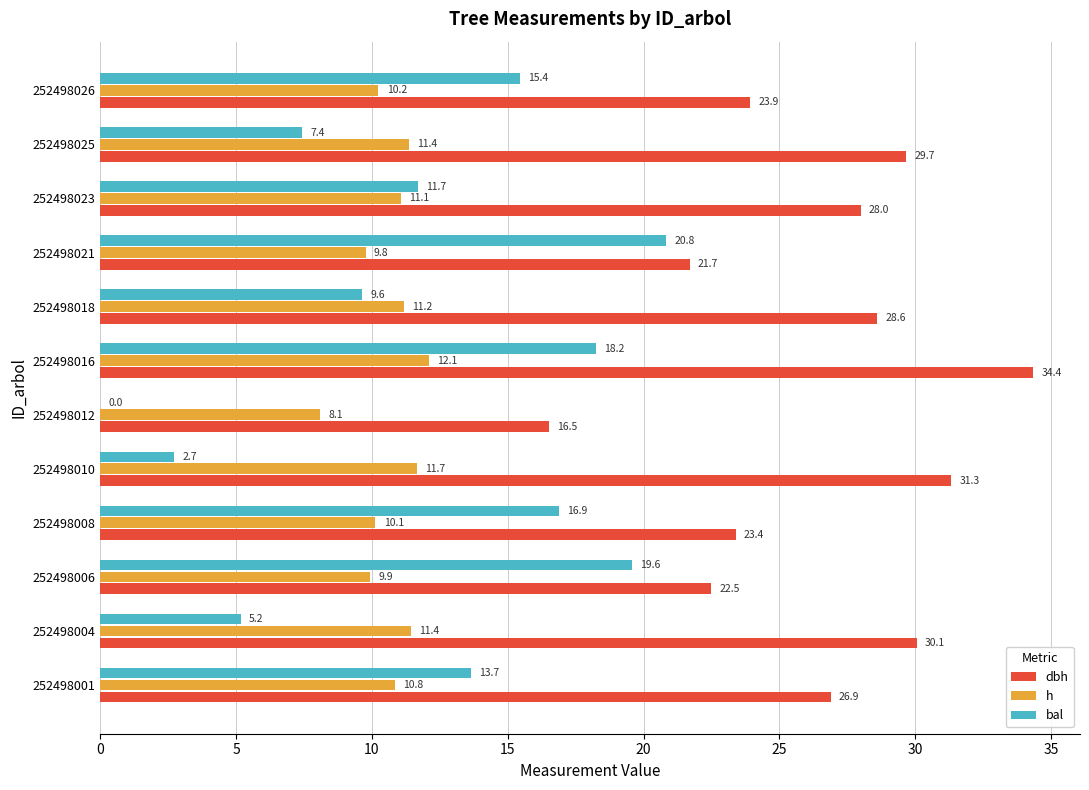

How many data points does each series have?

12